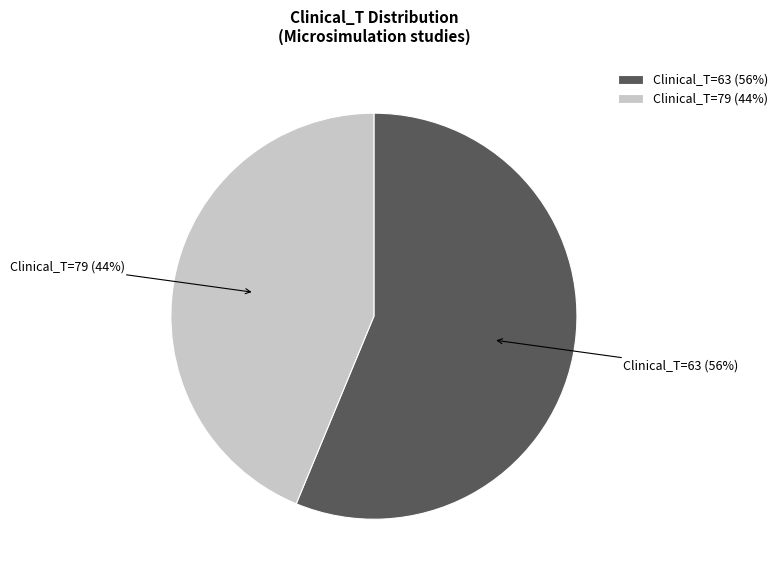

Which slice is the smallest?

Clinical_T=79 (44%)